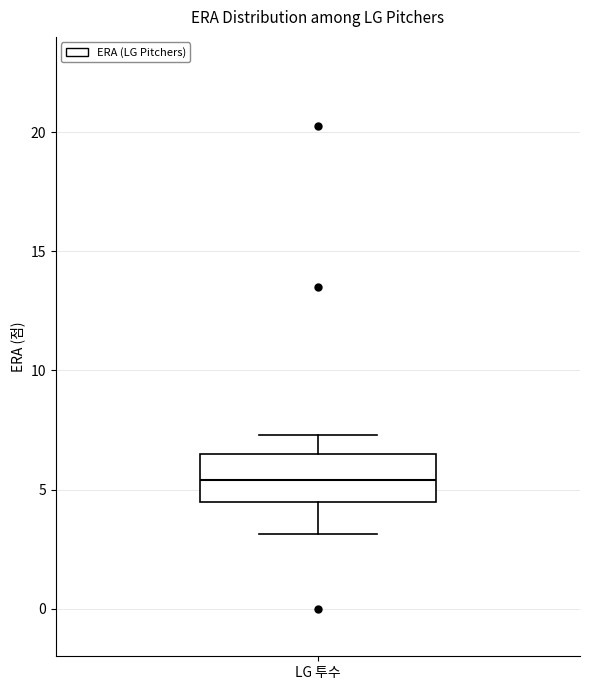

Where does the median line of the box for LG 투수 sit on the y-axis? The values are not printed on the chart, so give them approximately, as read against the axis.

5.5